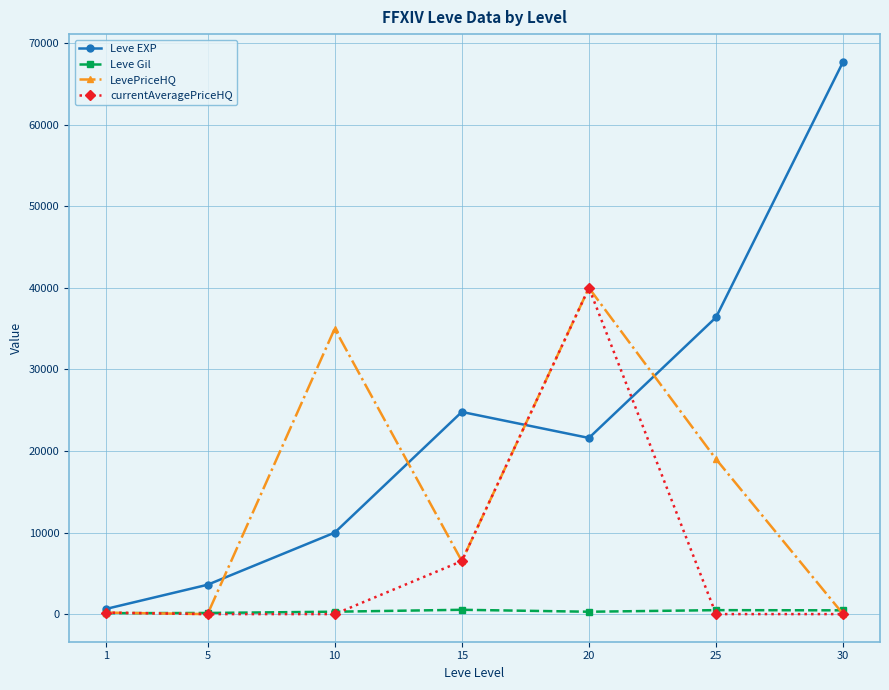

What is the sum of the currentAveragePriceHQ values at 10 and 20?

40000.0